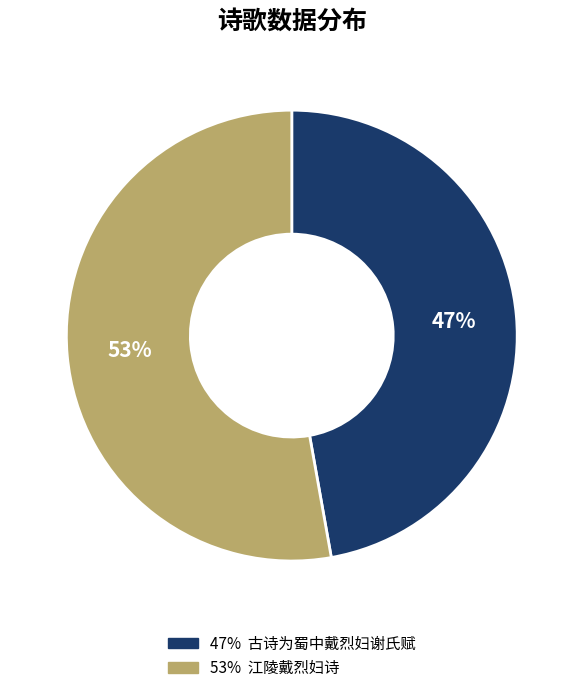

To the nearest percent, what is the difference between the largest and smallest slice percentages?

6%